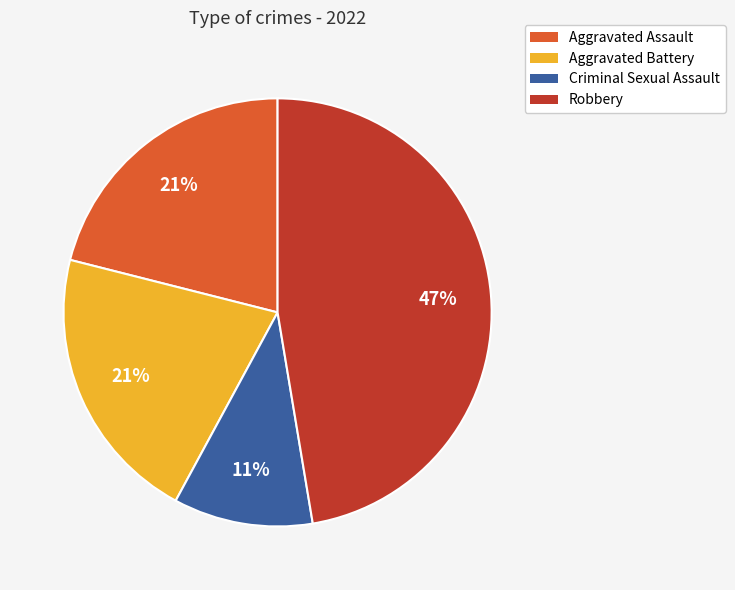

To the nearest percent, what is the average slice percentage?

25%